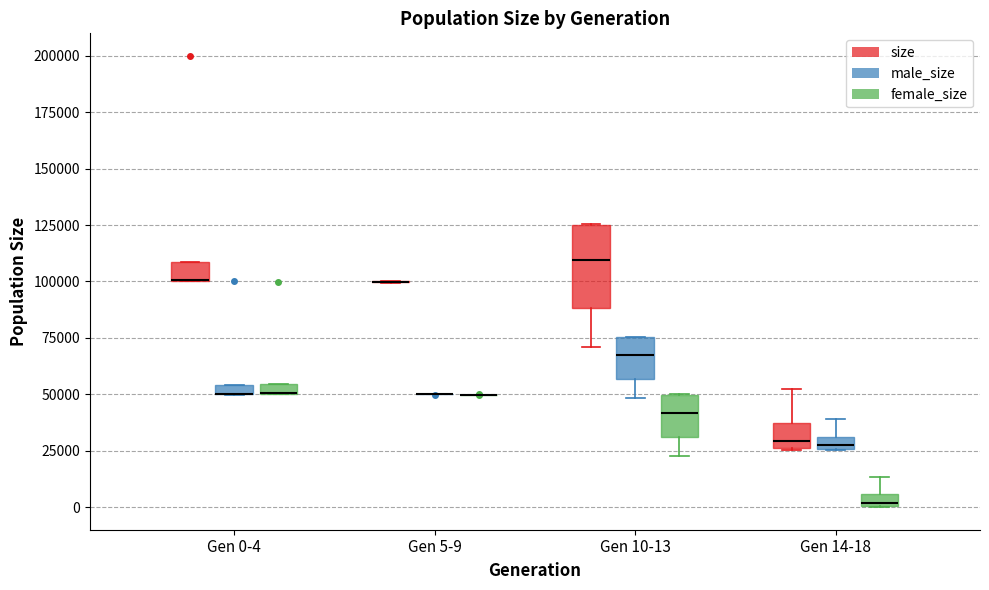

Which box is the tallest, from its lower edge to its upper edge?

Gen 10-13 (size)